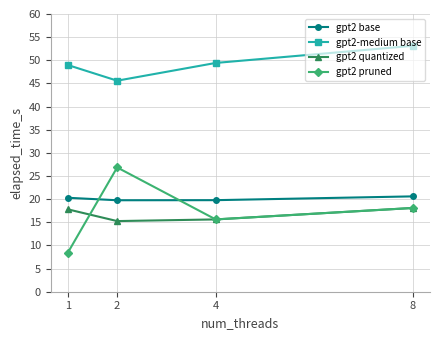

How many series are shown in this chart?

4